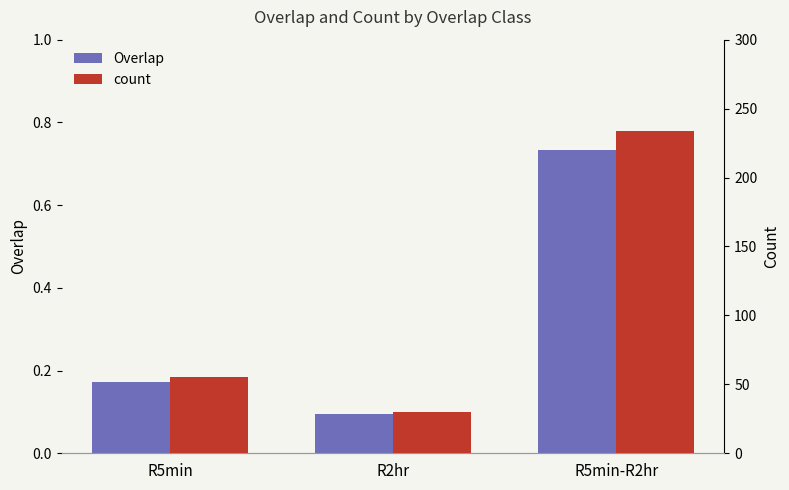

What is the sum of all Overlap values?

1.0